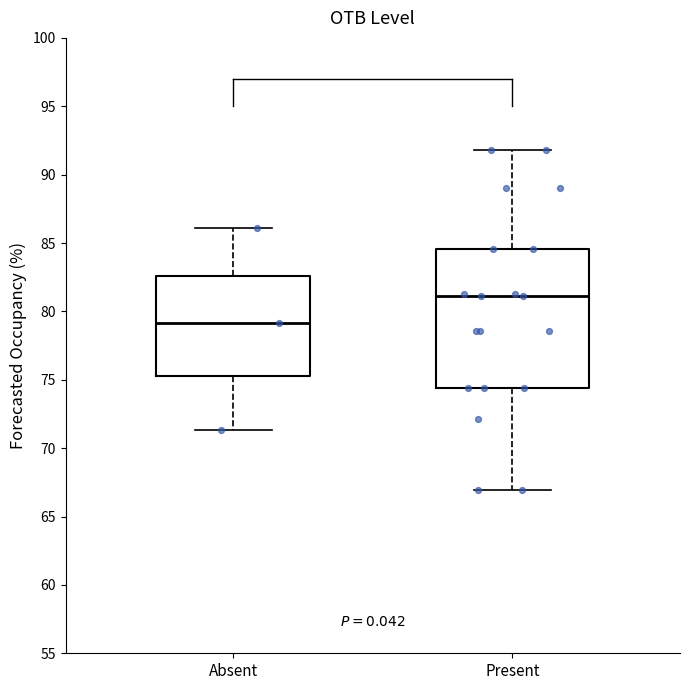

Reading left to right, transcribe this box plot: for each box, give where its median line is, the range the box spans, and where its two whiskers end, as read against the y-axis. The values are not printed on the chart, so give them approximately, as read against the axis.

Absent: median 79.0, box 75.0 to 82.5, whiskers 71.5 to 86.0
Present: median 81.0, box 74.5 to 84.5, whiskers 67.0 to 92.0